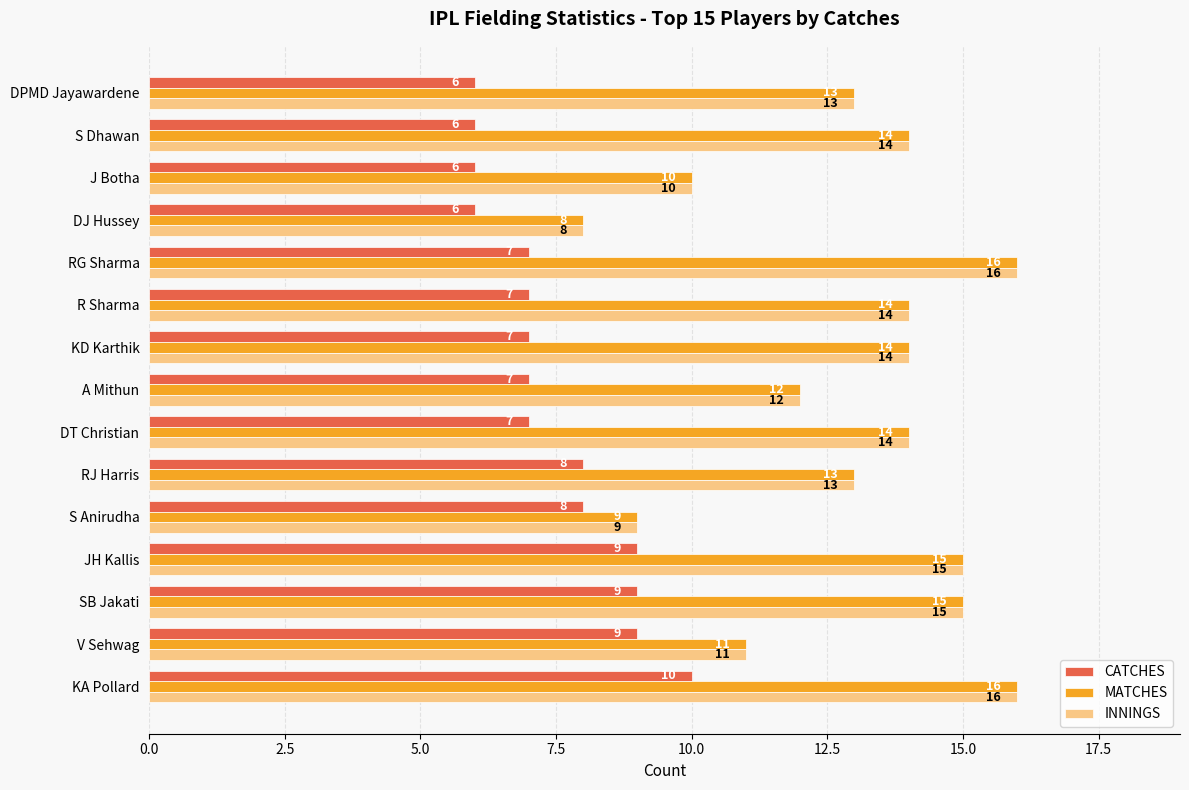

What is the maximum value for INNINGS?

16